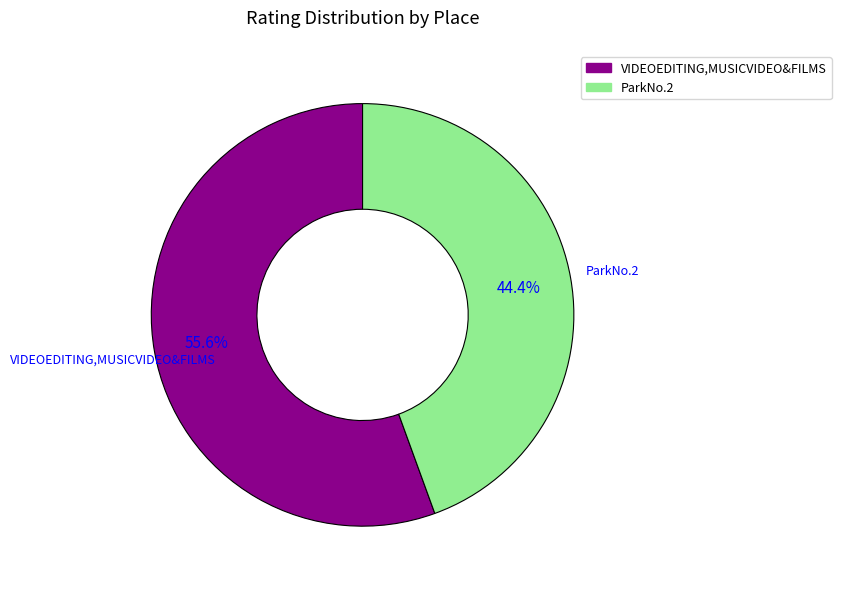

What percentage is the VIDEOEDITING,MUSICVIDEO&FILMS slice, to the nearest percent?

56%